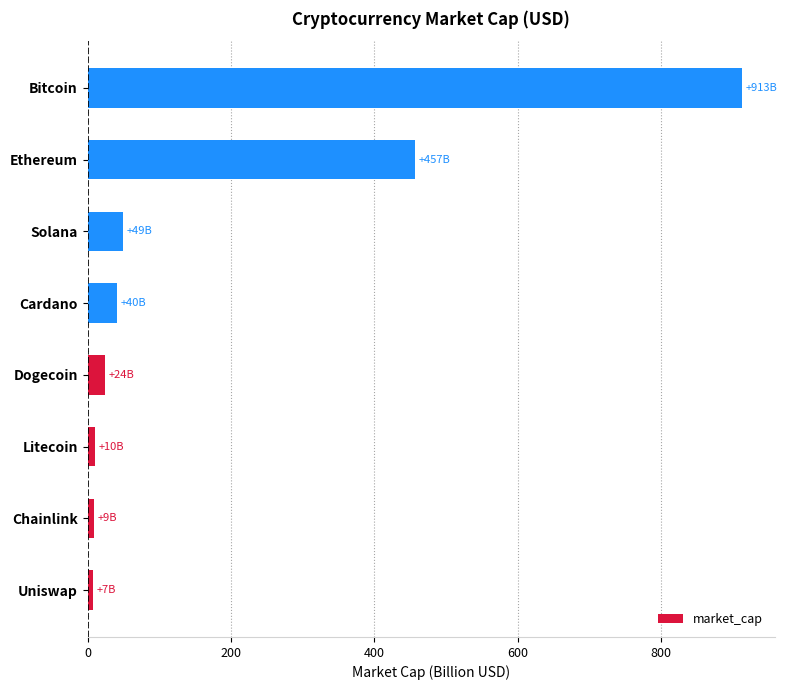

Which category has the highest value across all series?

Bitcoin